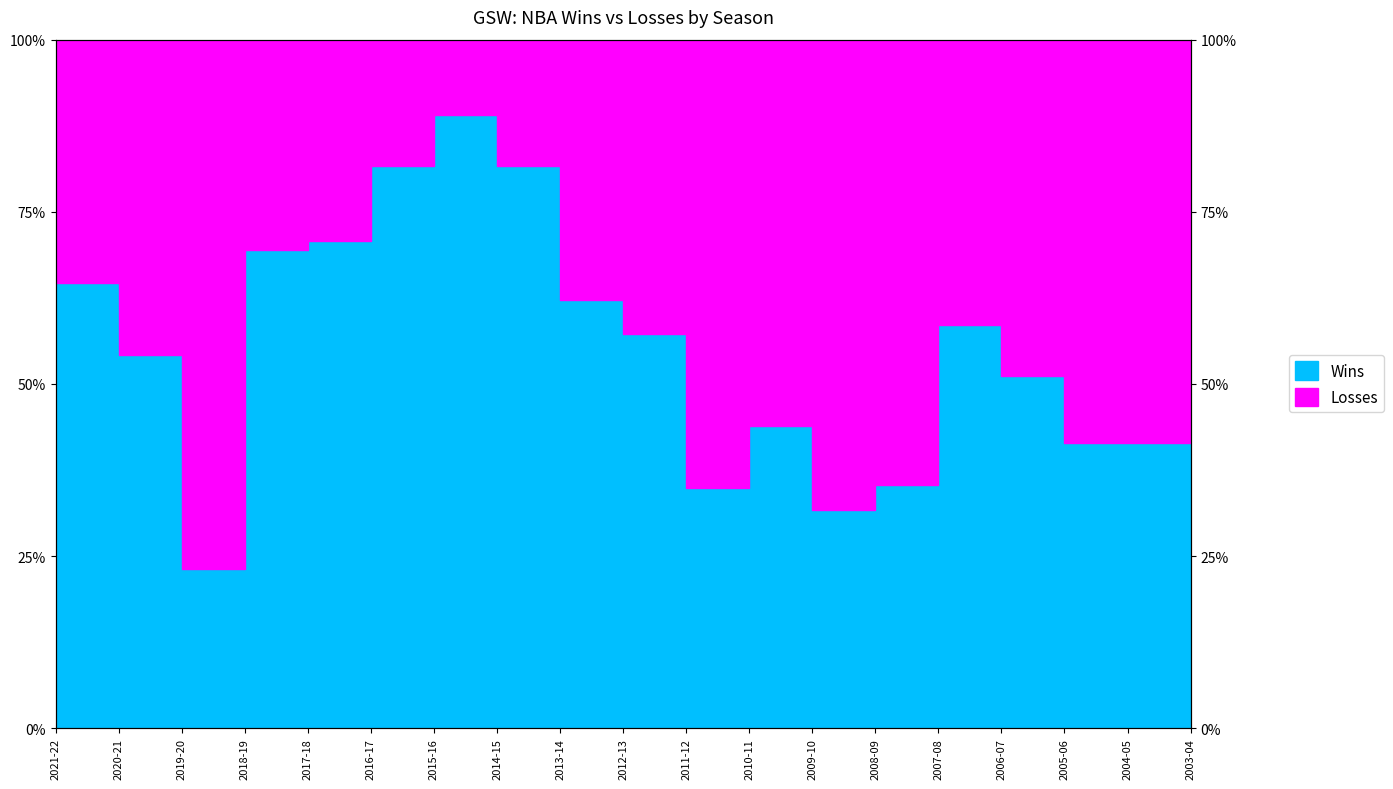

What is the label of the 3rd point from the right?

2005-06